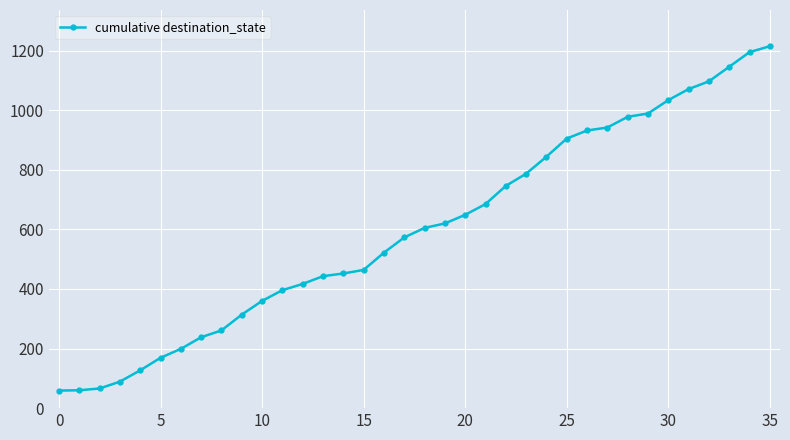

What is the value of the 7th point from the left?

199